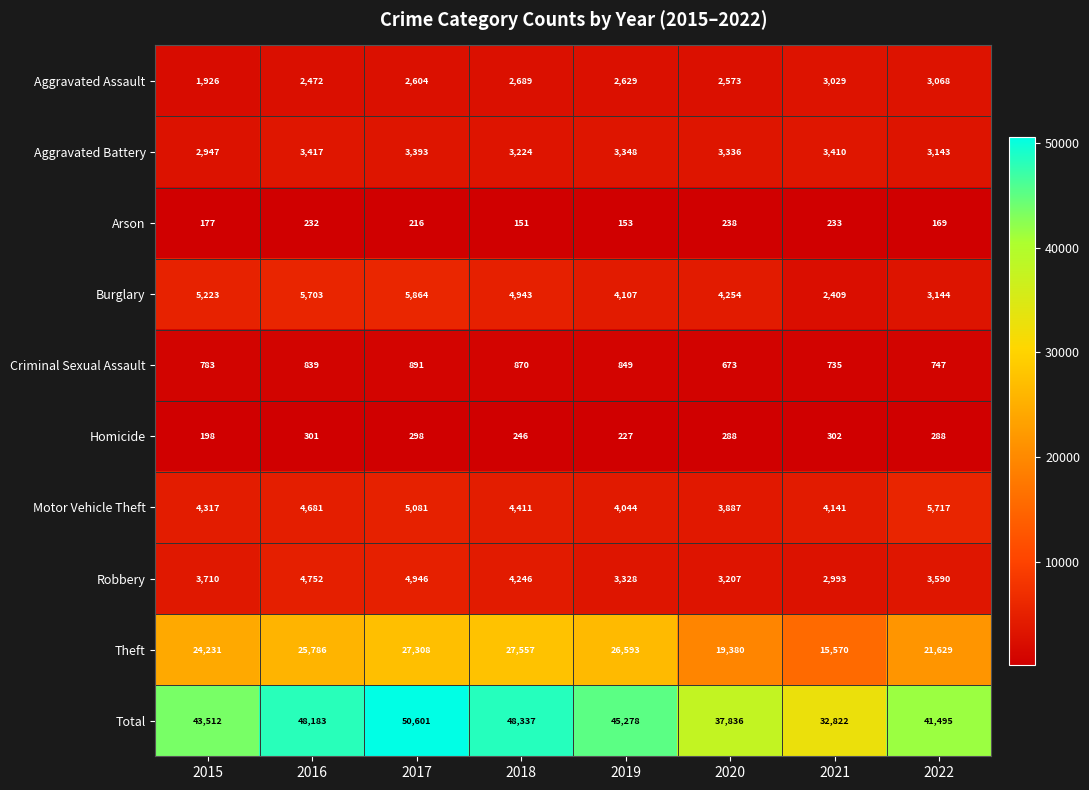

Where does the Aggravated Assault series first go above 2629?

2018